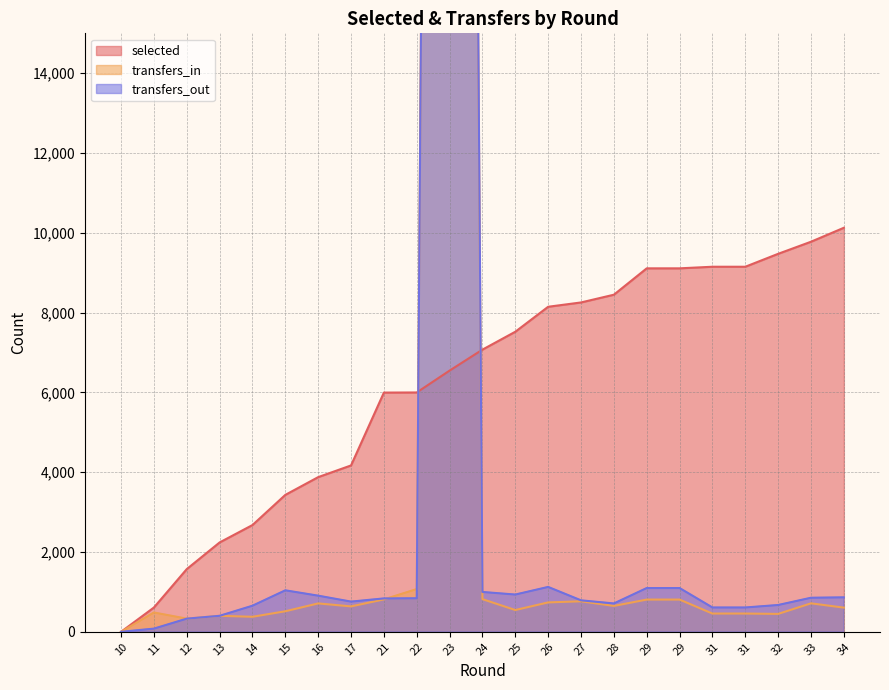

Which series ends up on top after the final intersection of transfers_in and selected?

selected